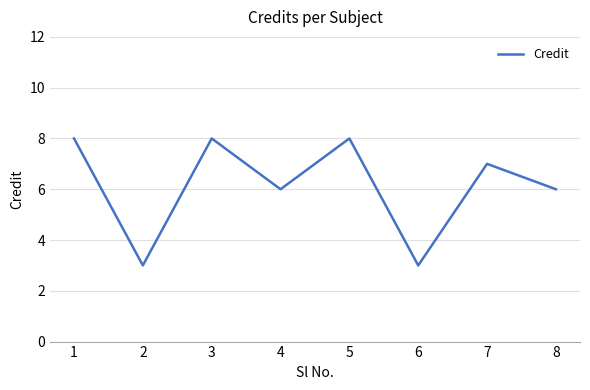

What is the change in value from 4 to 7?

+1